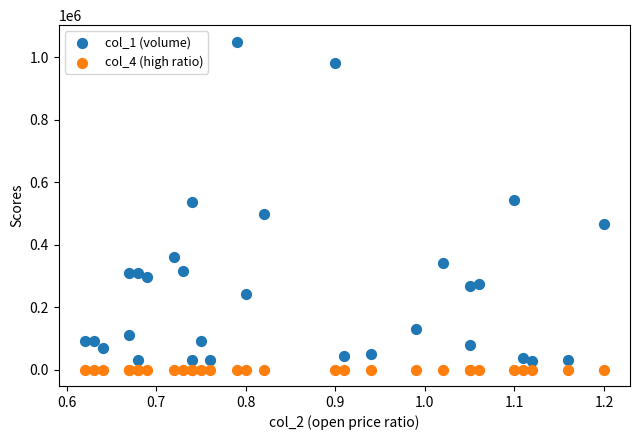

Which series has the widest spread of Y values?

col_1 (volume)